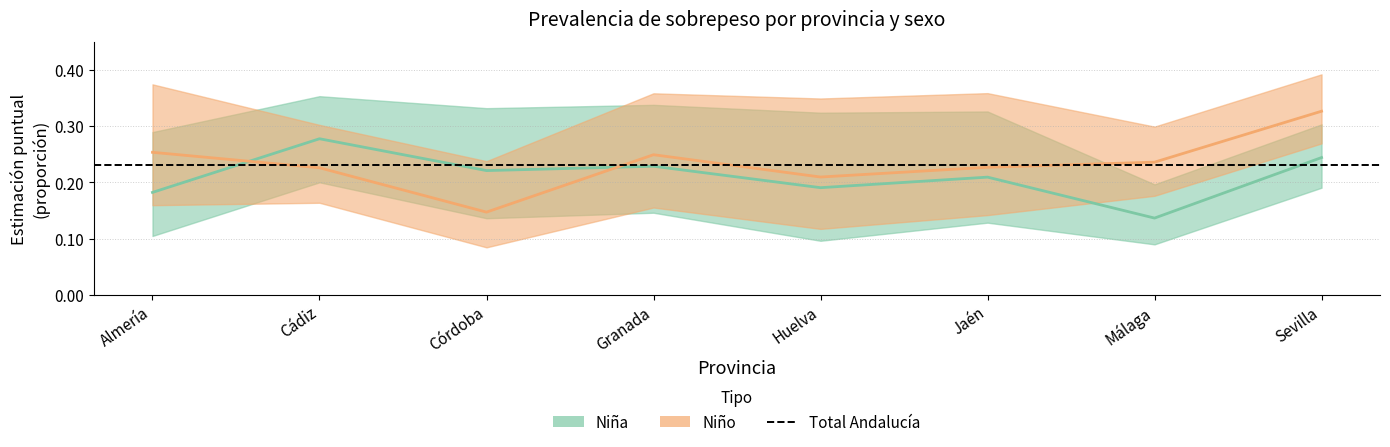

What is the average value of the Niño_point series?

0.2